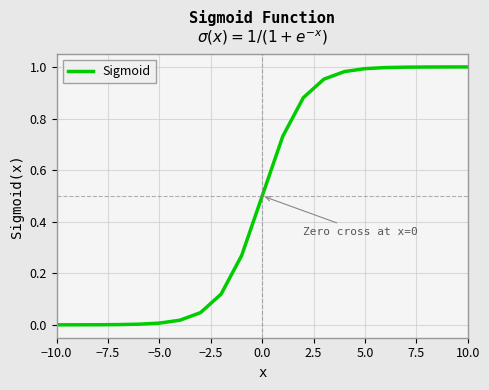

Is it true that the value at 10.0 is 1.7?

False